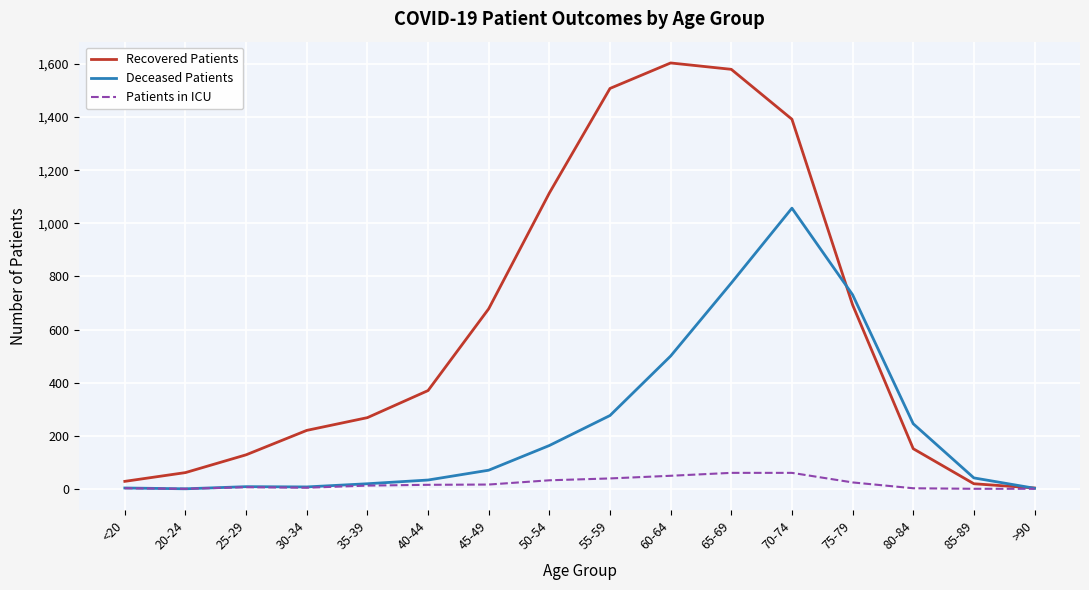

Is it true that Deceased Patients equals 1090 at 75-79?

False